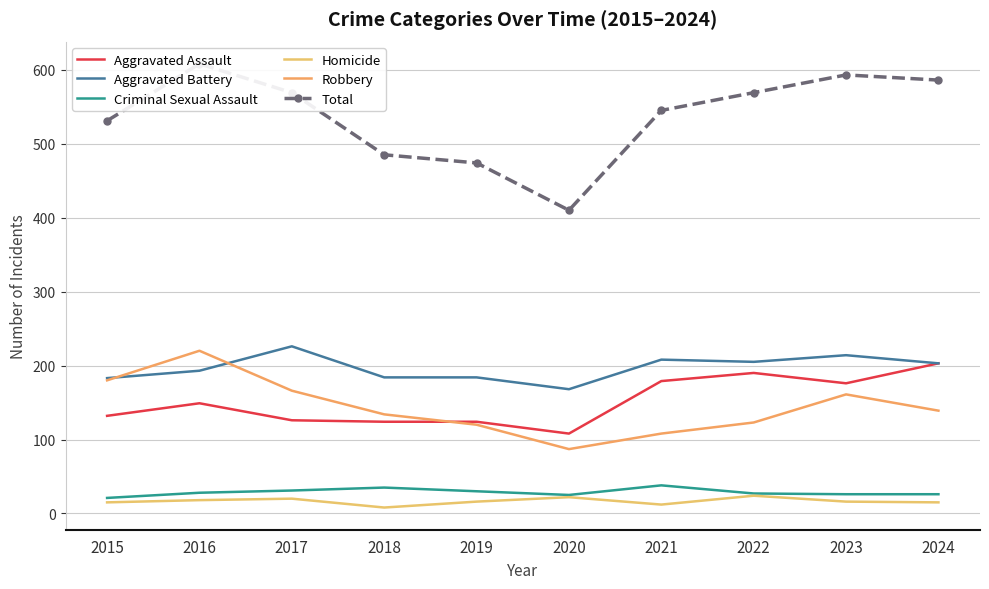

How many lines are shown in the chart?

6